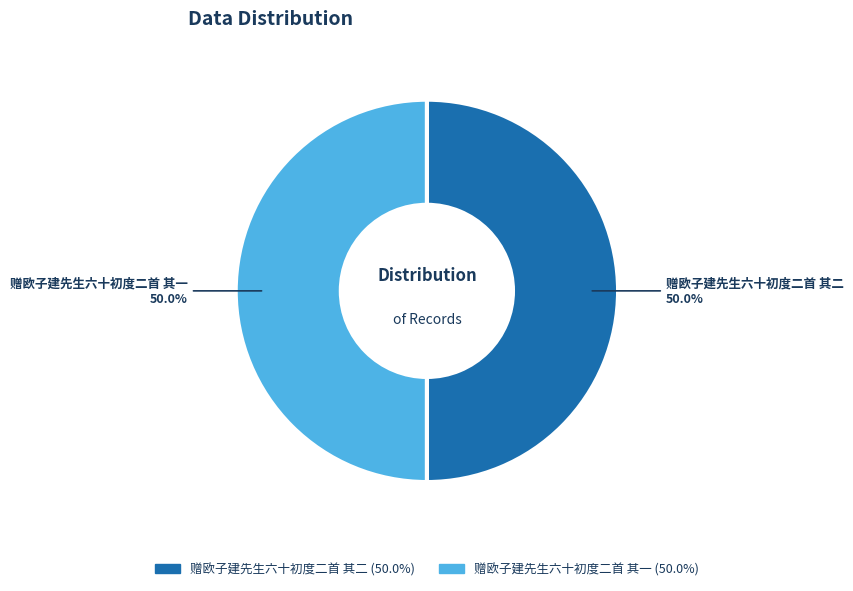

What portion of the pie excludes 赠欧子建先生六十初度二首 其二?

50.0%